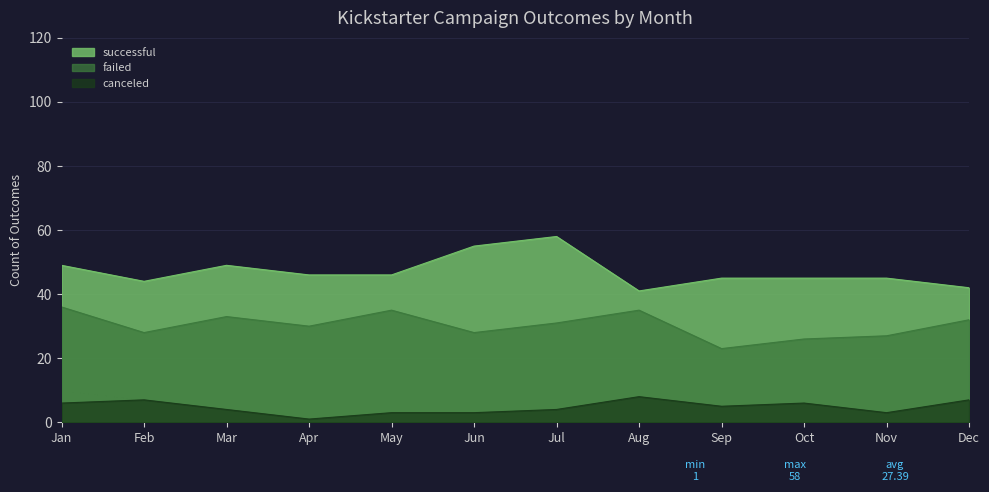

The value of canceled at Jan is 8. True or false?

False